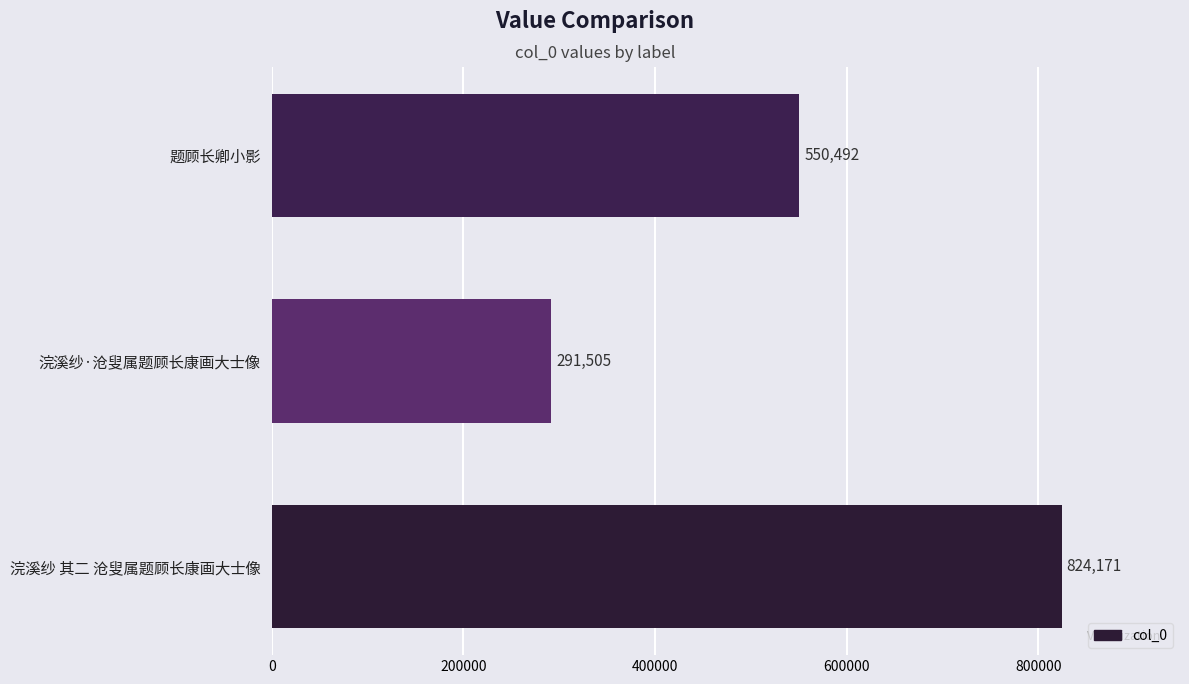

How many bars are there in total?

3